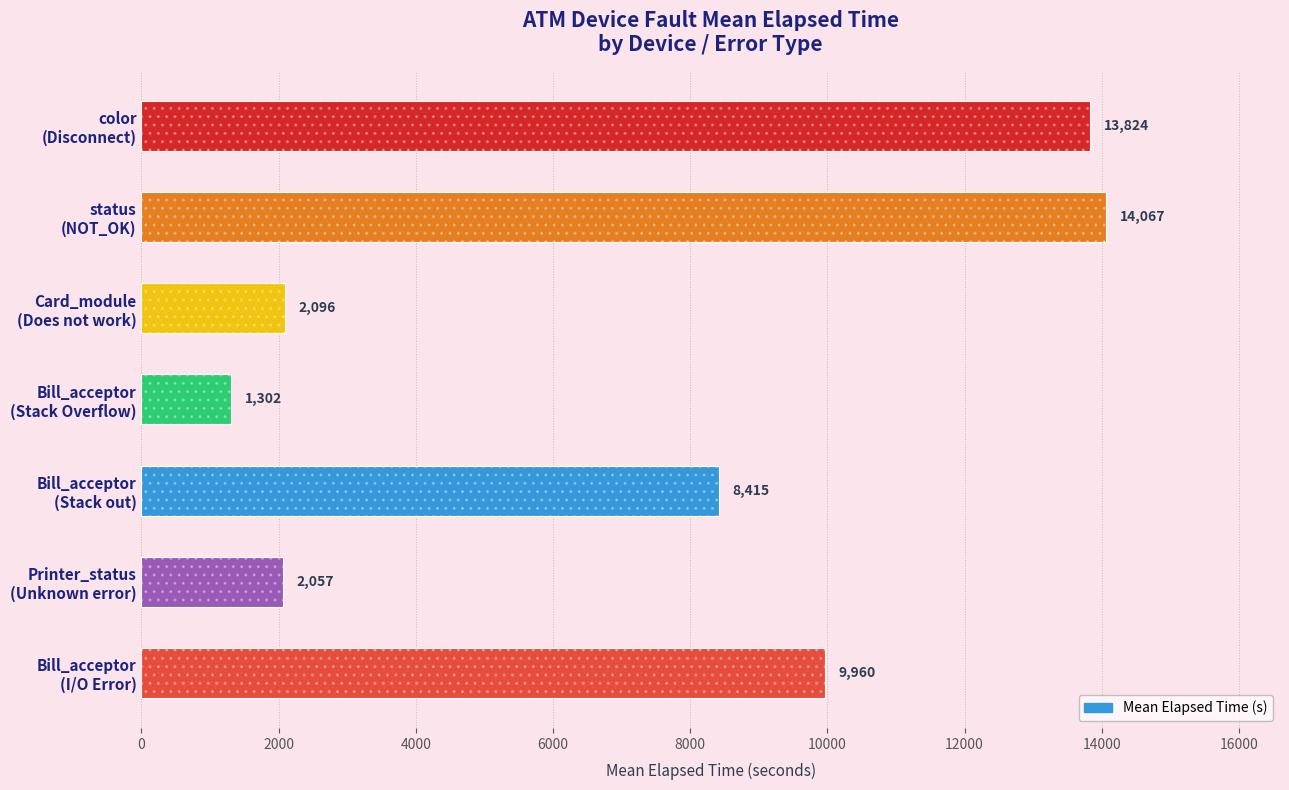

Which has a higher value, status (NOT_OK) or color (Disconnect)?

status (NOT_OK)